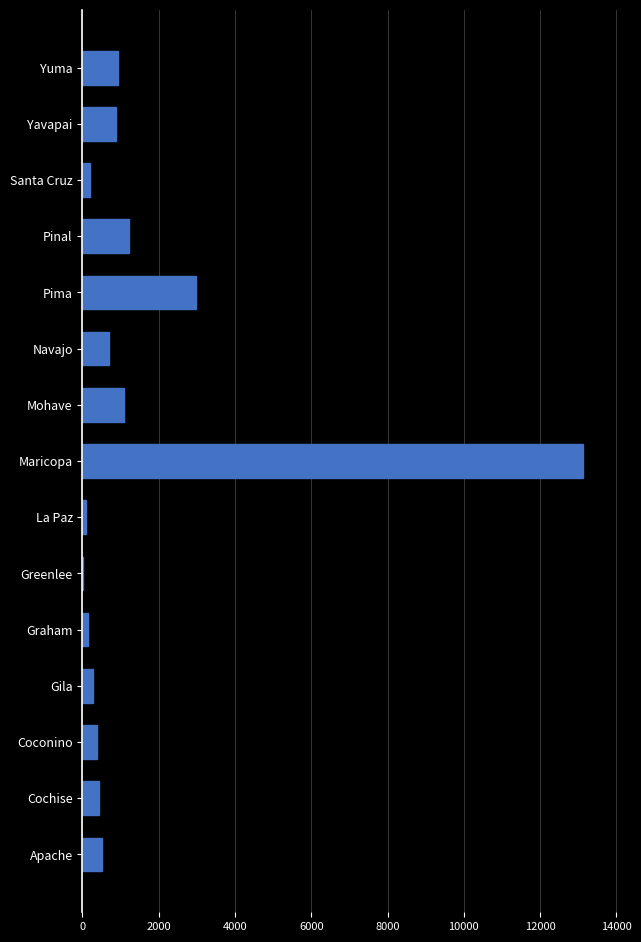

What is the average value?

1535